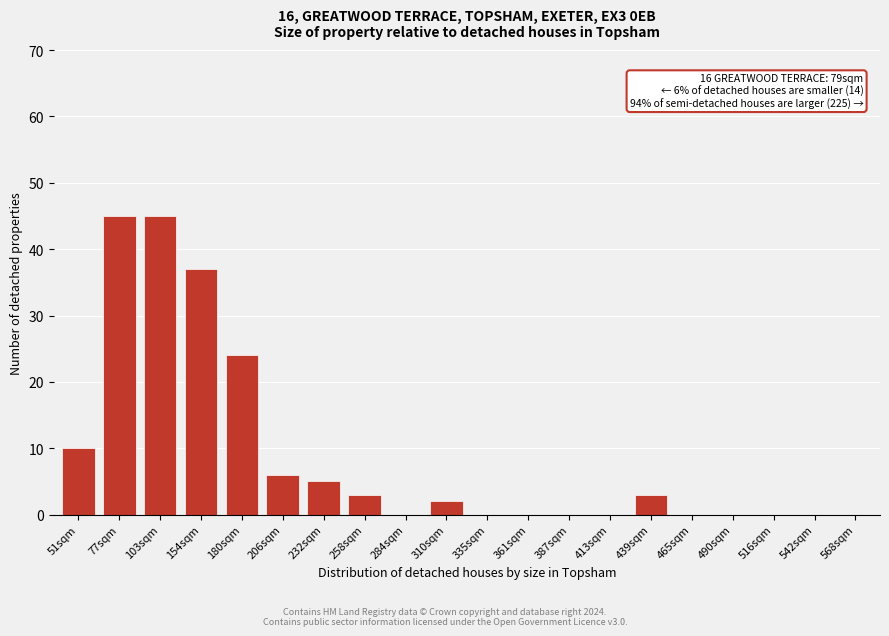

Reading right to left, extract all data points from this chart.

568sqm=0	542sqm=0	516sqm=0	490sqm=0	465sqm=0	439sqm=3	413sqm=0	387sqm=0	361sqm=0	335sqm=0	310sqm=2	284sqm=0	258sqm=3	232sqm=5	206sqm=6	180sqm=24	154sqm=37	103sqm=45	77sqm=45	51sqm=10